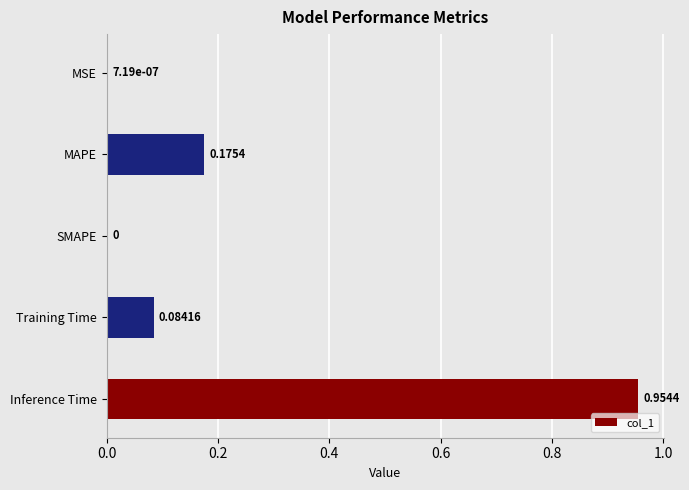

Between MSE and Inference Time, which is larger?

Inference Time